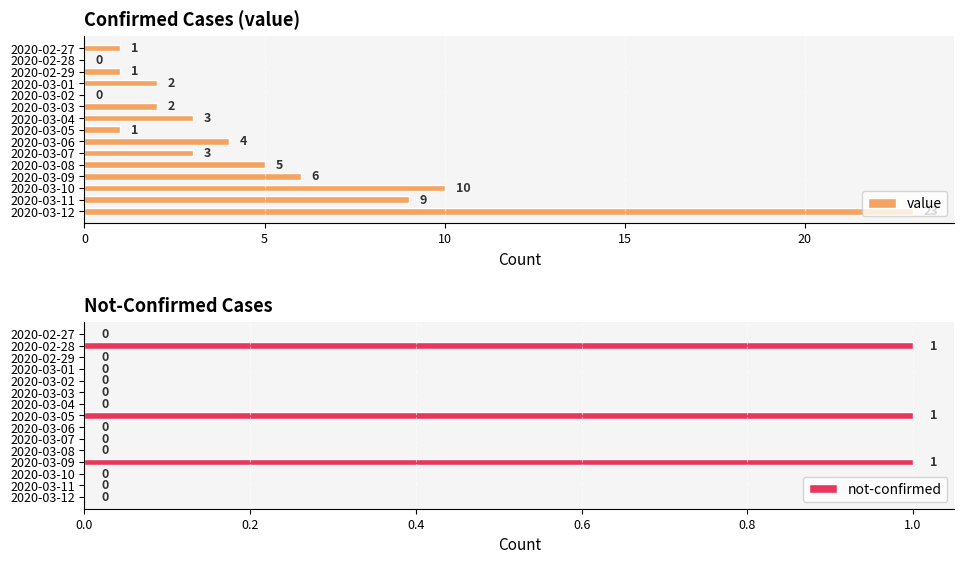

The value series shows 2 at 2020-03-03. True or false?

True